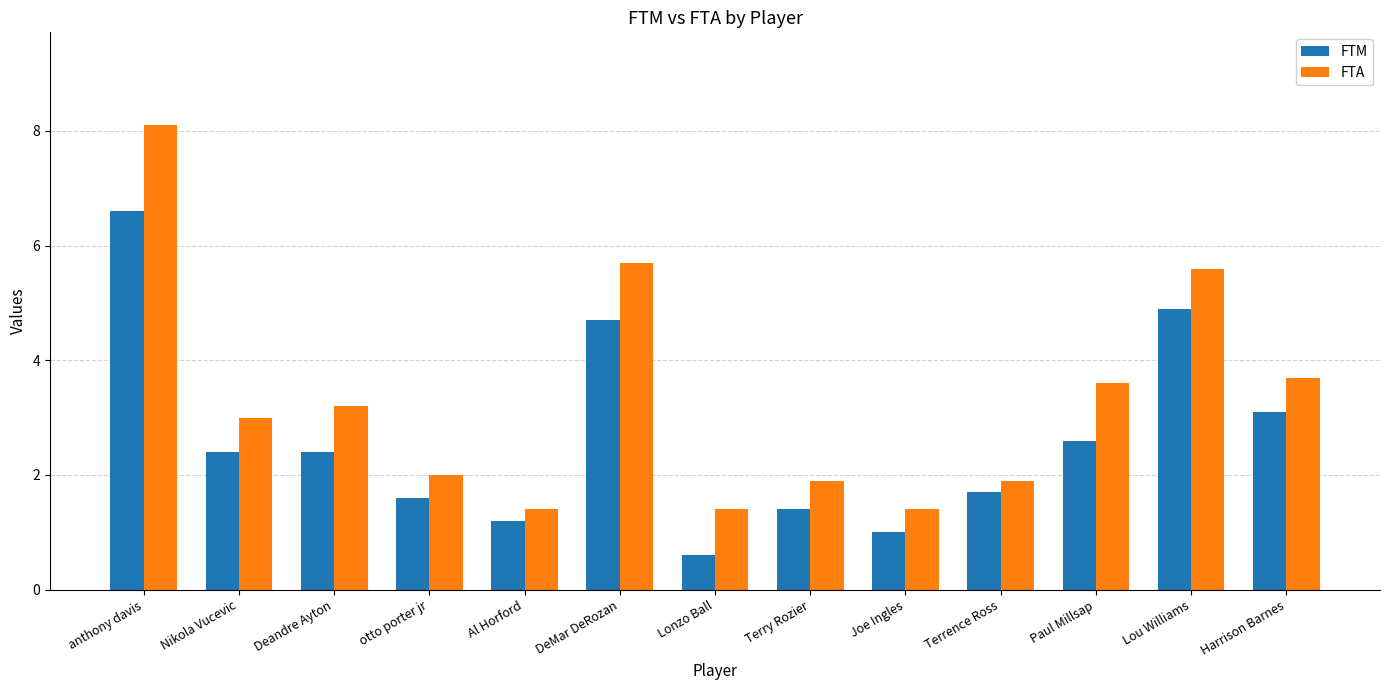

How many groups of bars are there?

13